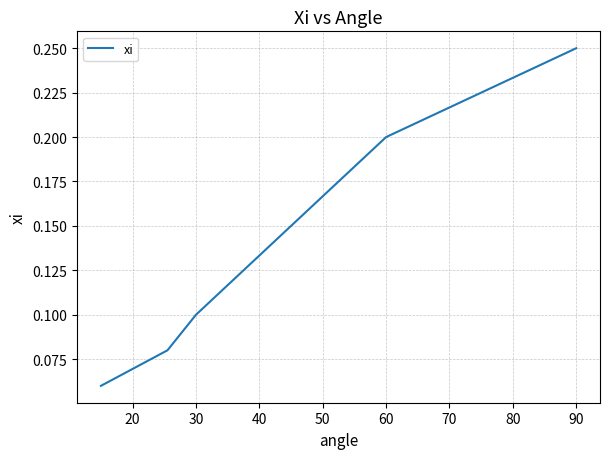

True or false: there are more than 2 points higher than both neighbors.

False